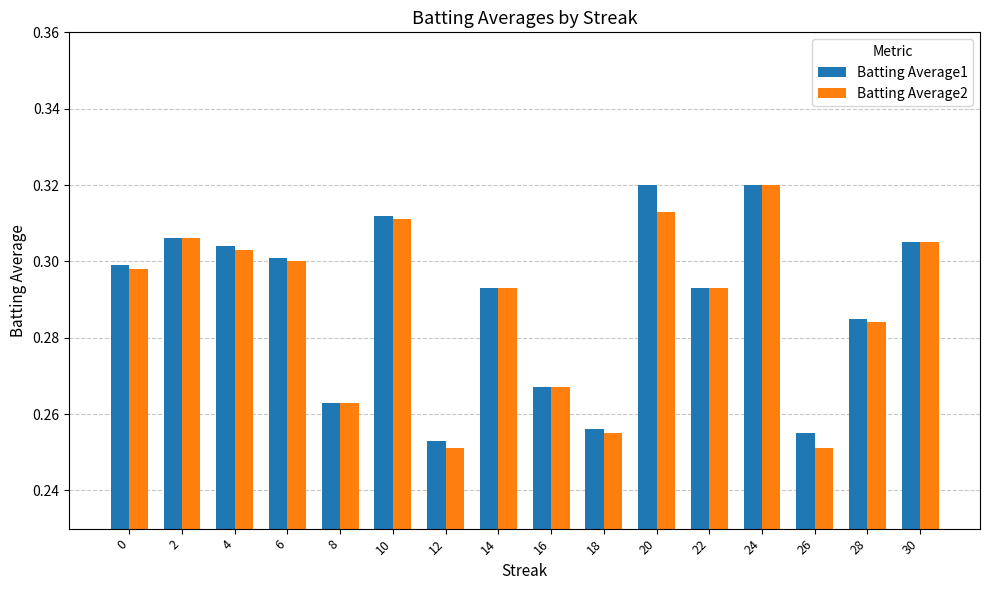

Which series changed the most between 16 and 28?

Batting Average1